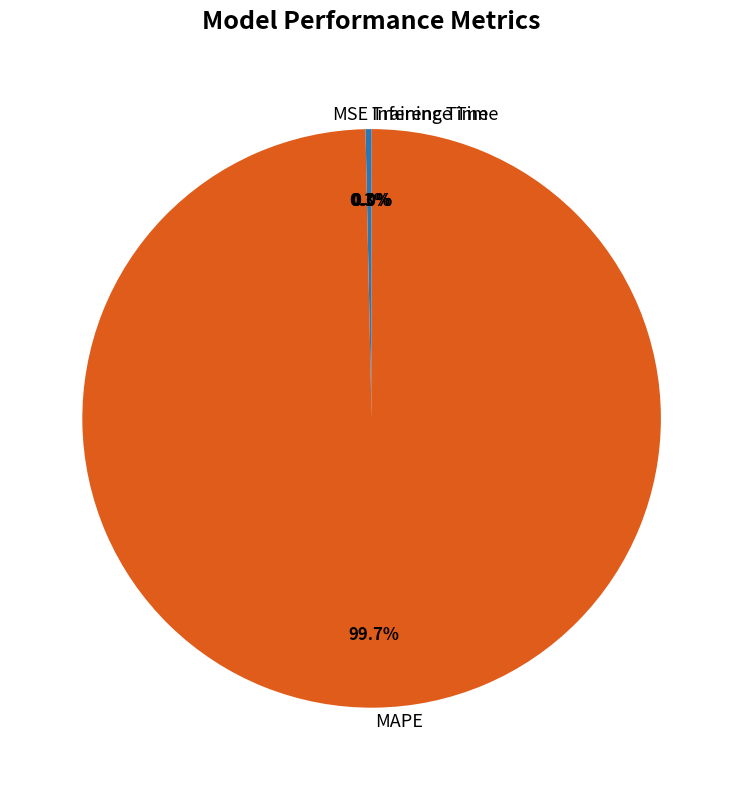

Does MAPE represent more than half of the total?

Yes